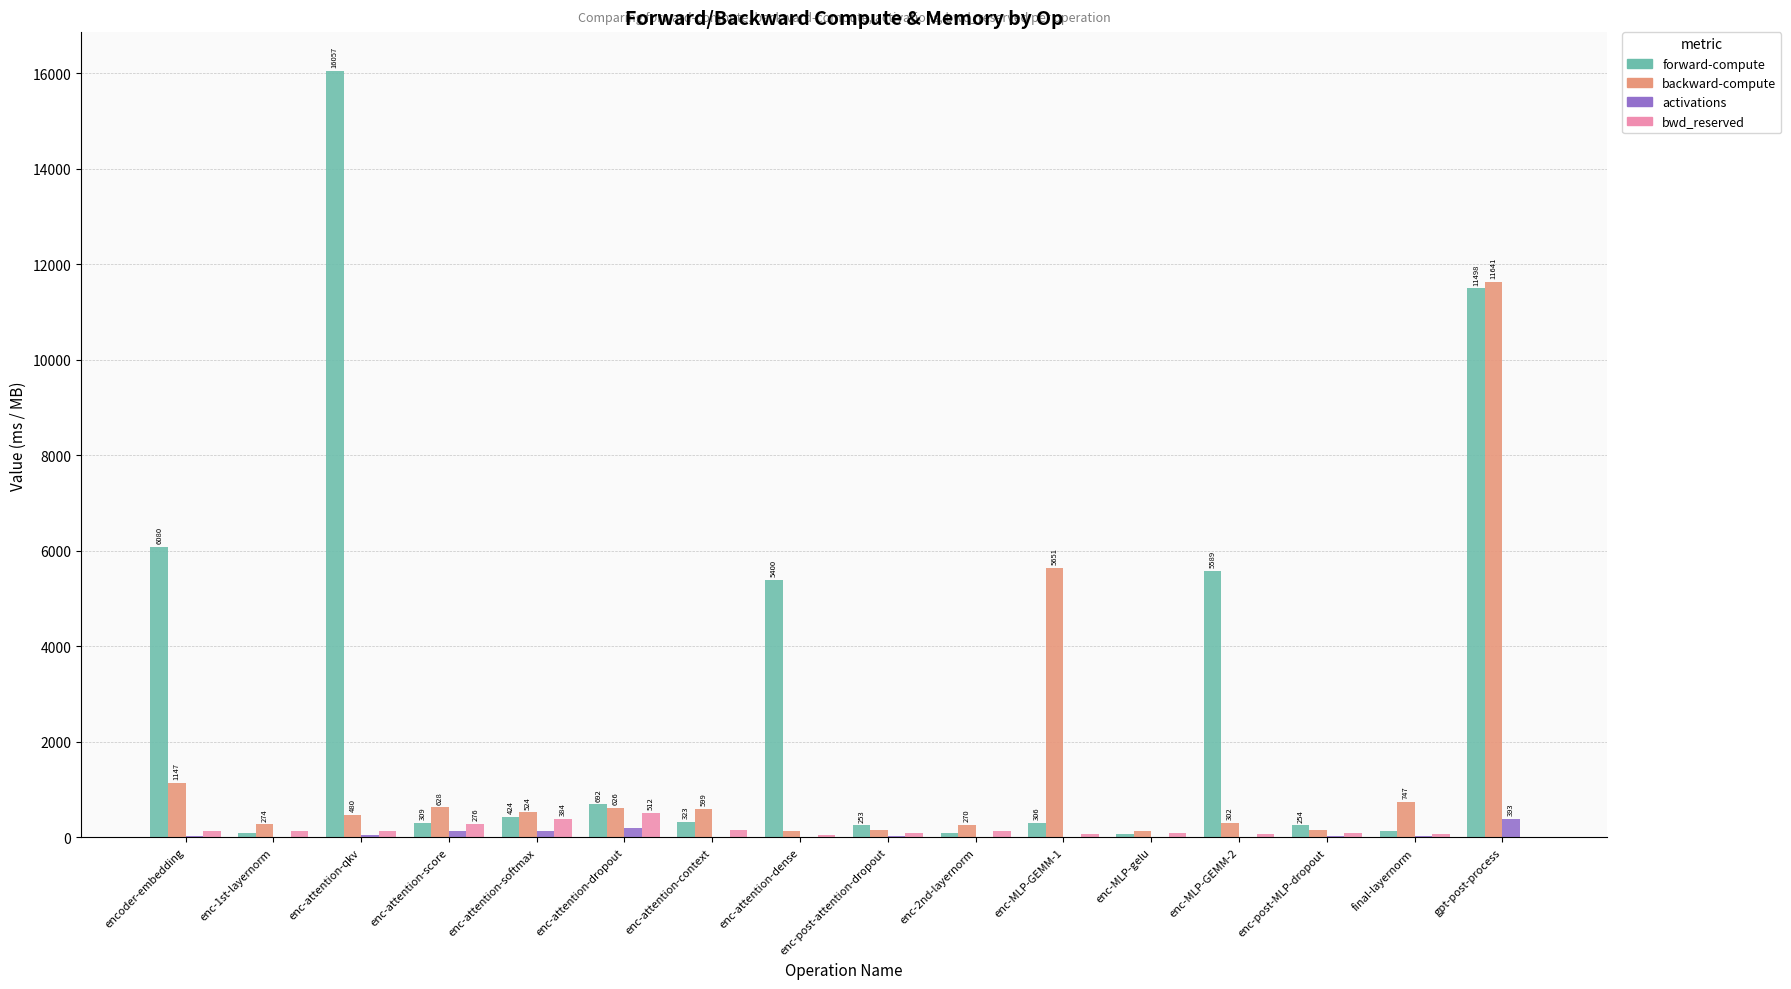

The value of backward-compute at enc-attention-dropout is 626.4. True or false?

True